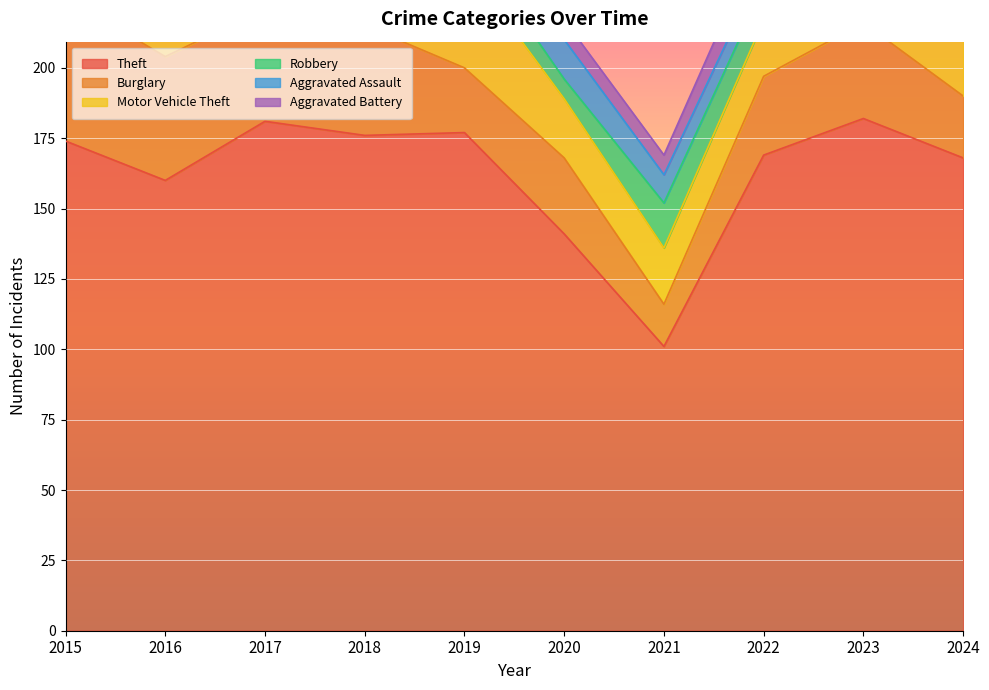

True or false: Robbery and Theft intersect in this chart.

False